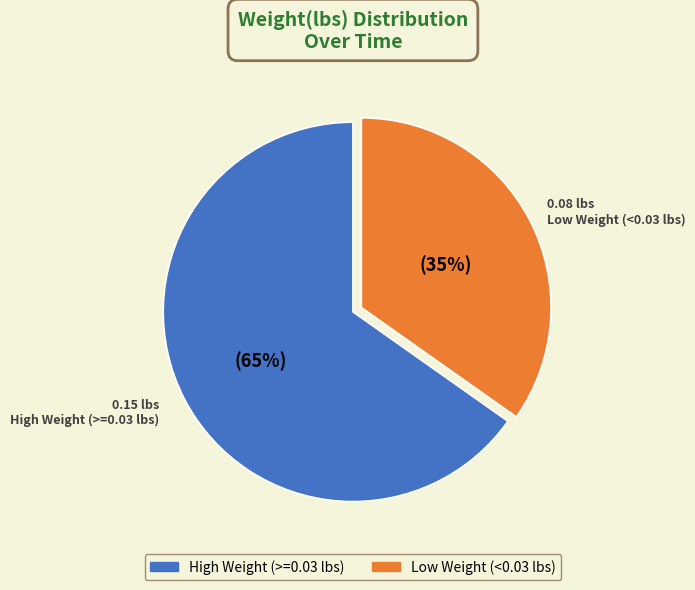

To the nearest percent, what is the difference between the largest and smallest slice percentages?

30%